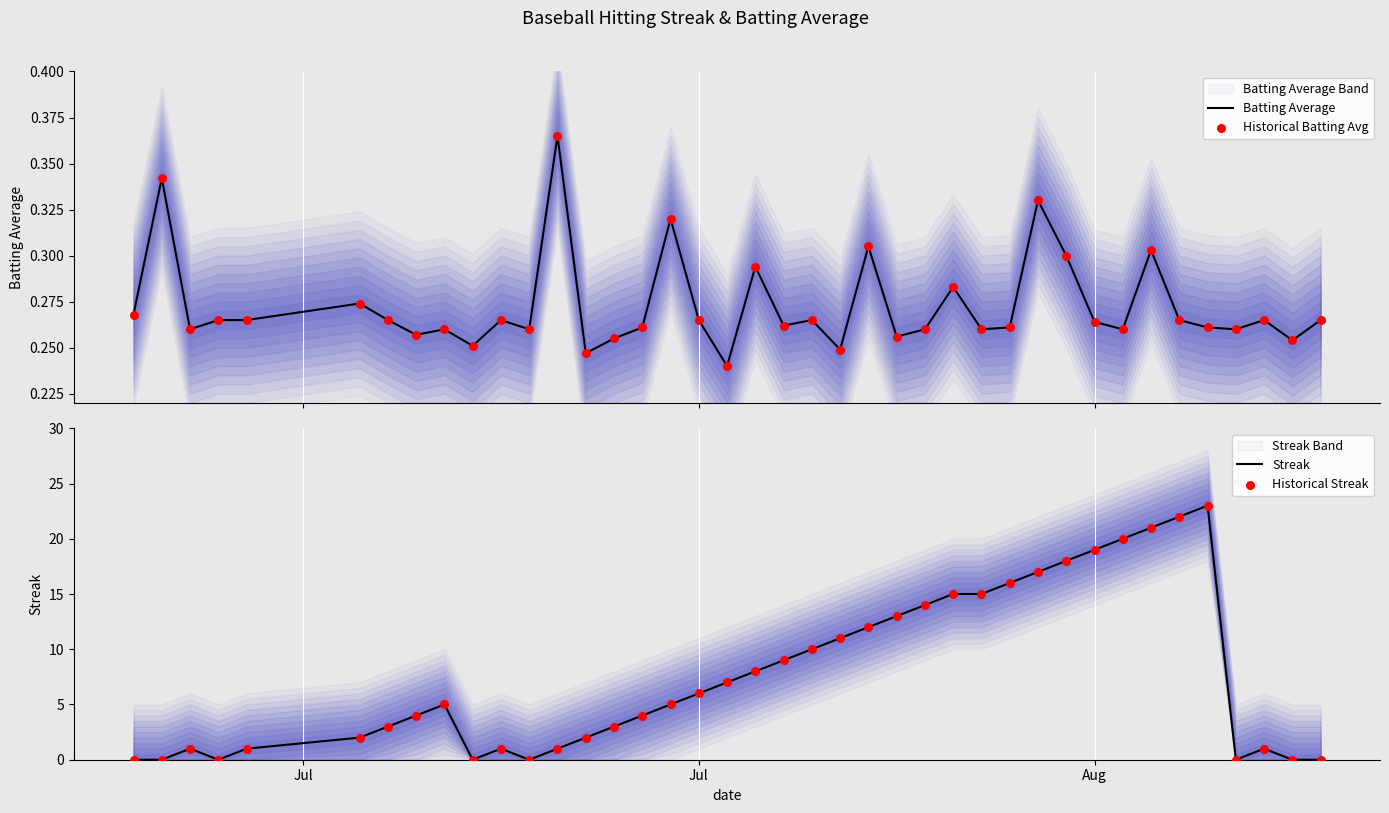

What is the highest value of the Streak series?

23